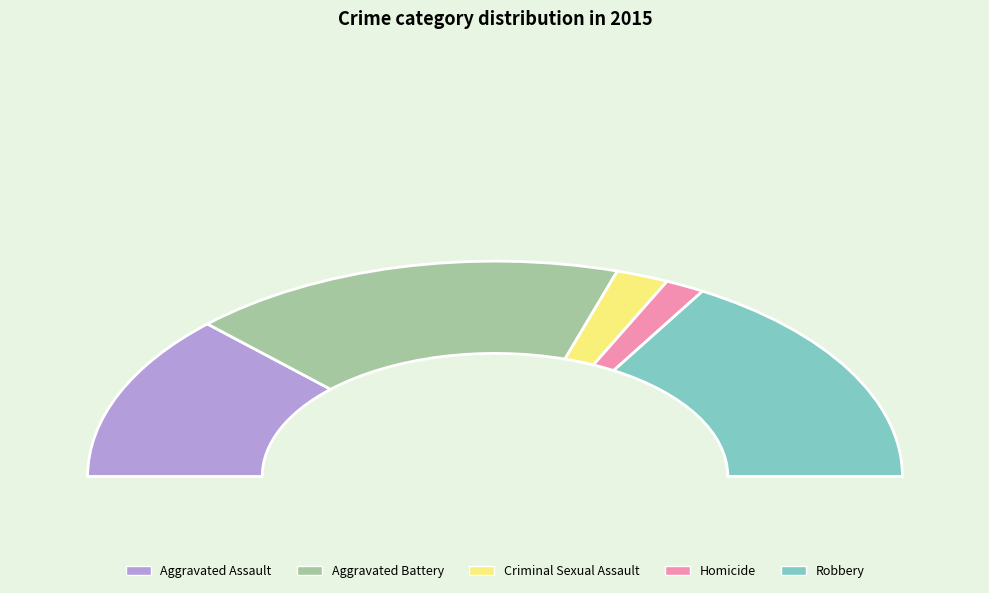

What is the largest slice in the pie chart?

Aggravated Battery